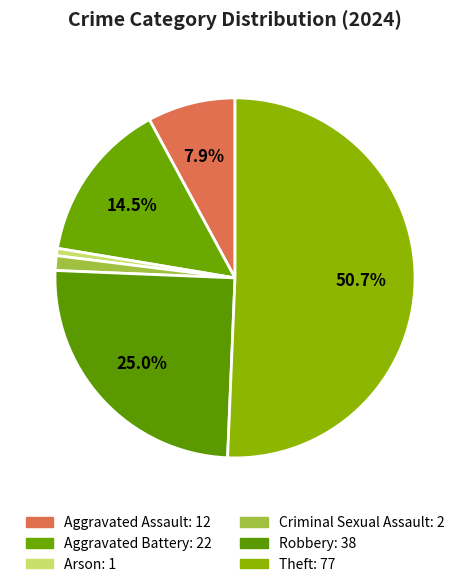

True or false: Theft accounts for 61% of the total.

False